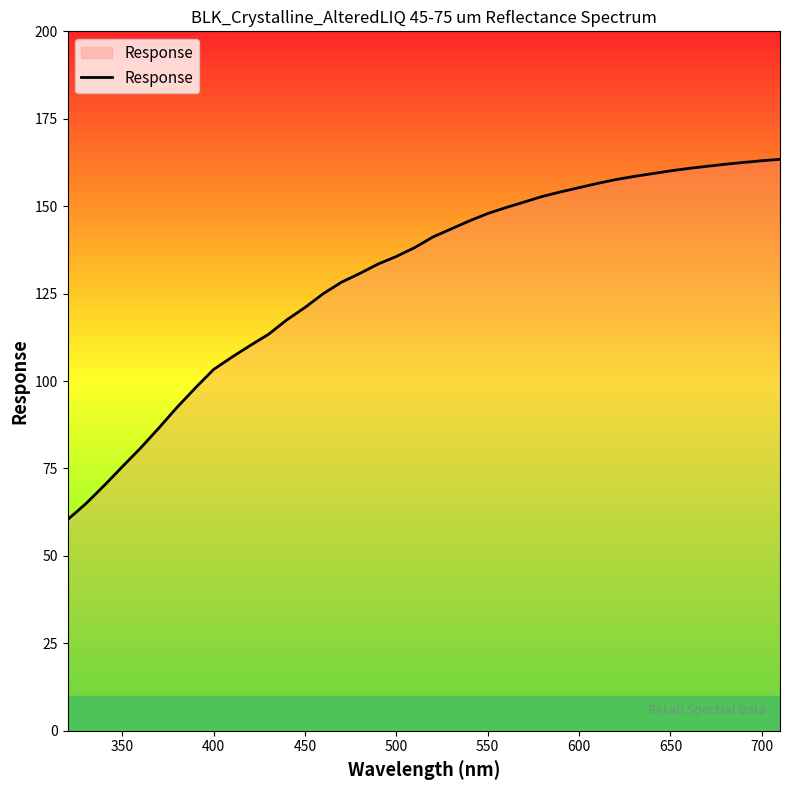

What is the minimum value shown in the chart?

60.4